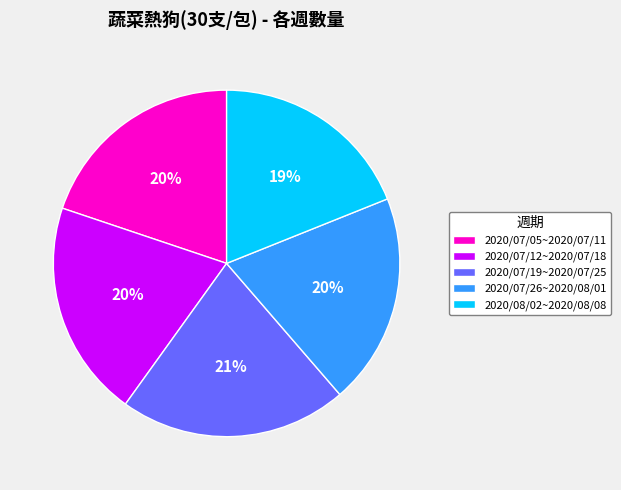

Is there any slice that represents more than half of the pie?

No